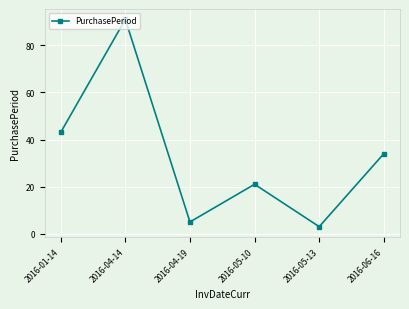

What position from the right is 2016-04-19?

4